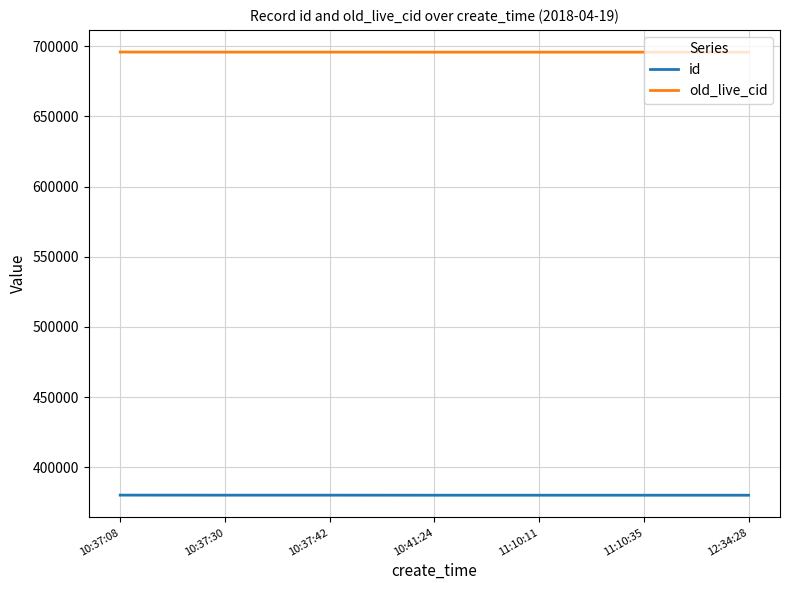

What is the difference between the old_live_cid values at 11:10:35 and 10:37:42?

30